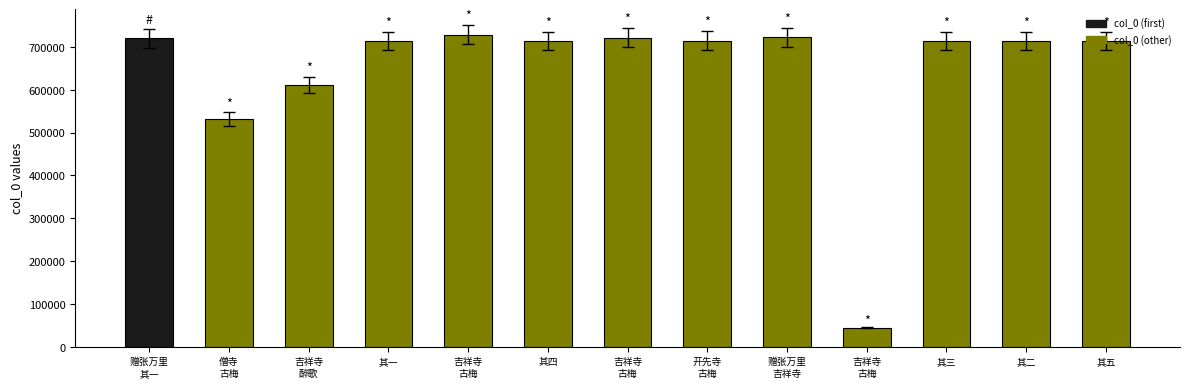

Are the bars grouped side by side (vs. stacked)?

No